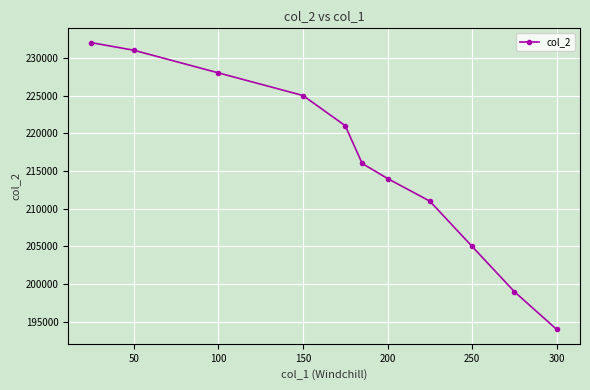

Is this an area chart (filled region under the line)?

No